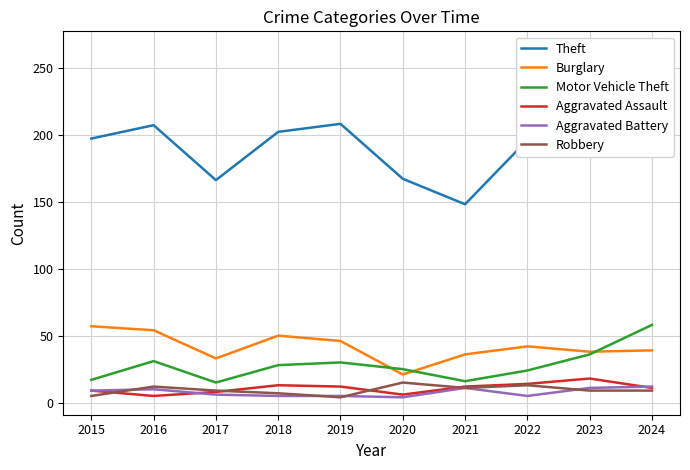

Reading left to right, transcribe all the data shown in this chart.

Theft: 2015=197	2016=207	2017=166	2018=202	2019=208	2020=167	2021=148	2022=196	2023=208	2024=264
Burglary: 2015=57	2016=54	2017=33	2018=50	2019=46	2020=21	2021=36	2022=42	2023=38	2024=39
Motor Vehicle Theft: 2015=17	2016=31	2017=15	2018=28	2019=30	2020=25	2021=16	2022=24	2023=36	2024=58
Aggravated Assault: 2015=9	2016=5	2017=8	2018=13	2019=12	2020=6	2021=12	2022=14	2023=18	2024=11
Aggravated Battery: 2015=9	2016=10	2017=6	2018=5	2019=5	2020=4	2021=11	2022=5	2023=11	2024=12
Robbery: 2015=5	2016=12	2017=9	2018=7	2019=4	2020=15	2021=11	2022=13	2023=9	2024=9